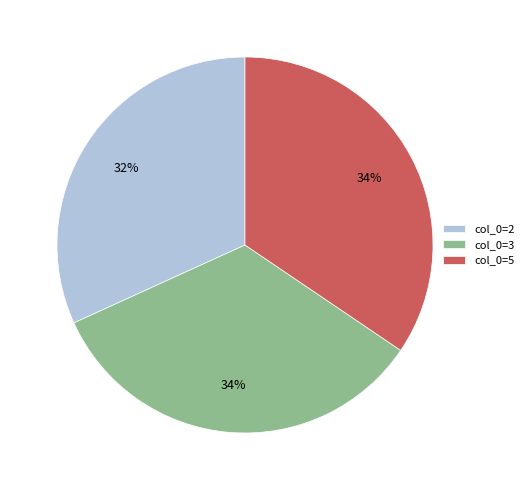

Approximately how many times larger is the value at col_0=3 compared to col_0=5?

1.0